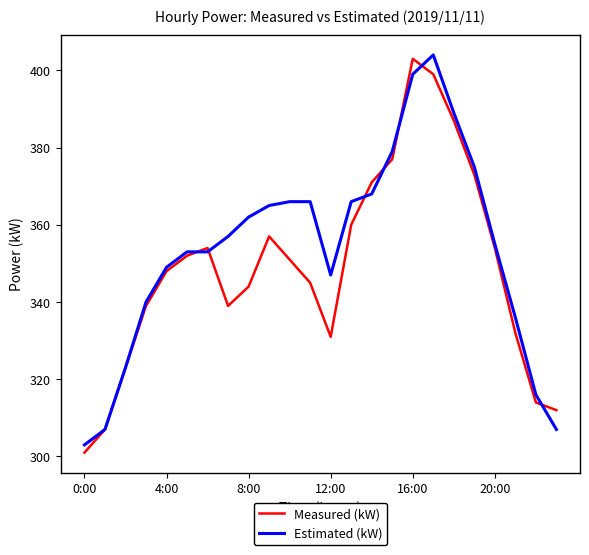

Reading left to right, transcribe all the data shown in this chart.

Measured (kW): 301	307	323	339	348	352	354	339	344	357	351	345	331	360	371	377	403	399	387	373	354	332	314	312
Estimated (kW): 303	307	323	340	349	353	353	357	362	365	366	366	347	366	368	379	399	404	389	375	355	336	316	307